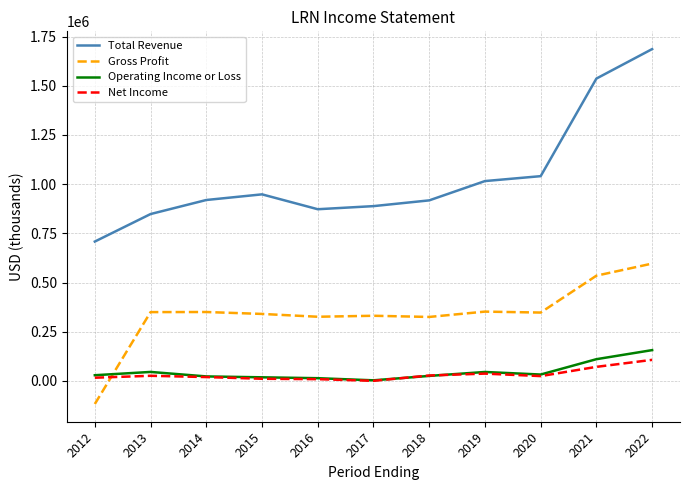

True or false: Total Revenue and Gross Profit intersect in this chart.

False